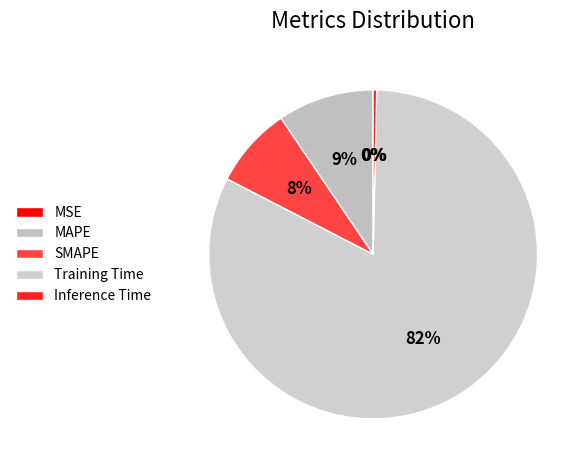

What is the smallest slice in the pie chart?

MSE